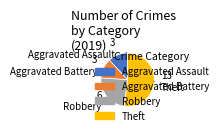

True or false: Theft accounts for 41% of the total.

False